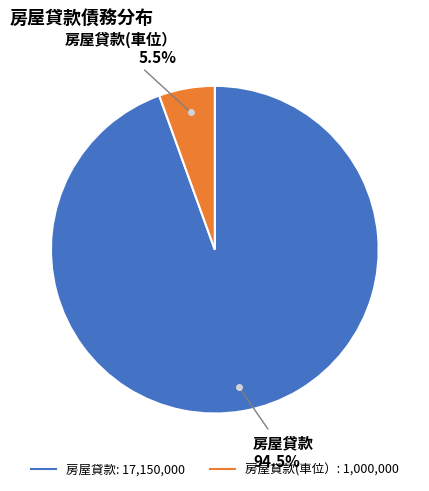

Is there any slice that represents more than half of the pie?

Yes